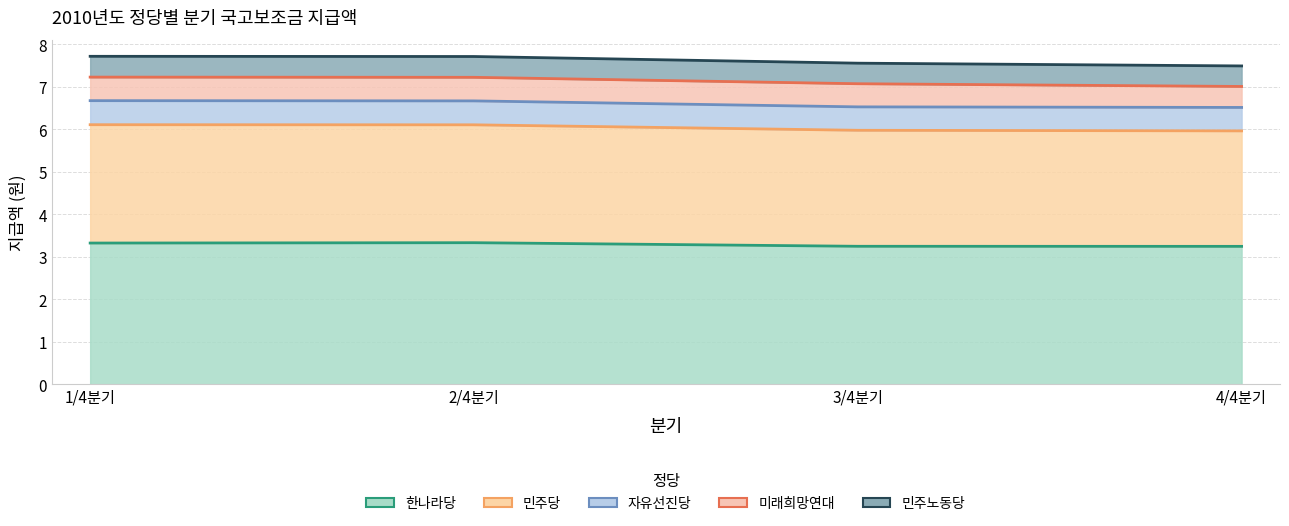

The value of 한나라당 at 1/4분기 is 4.6. True or false?

False